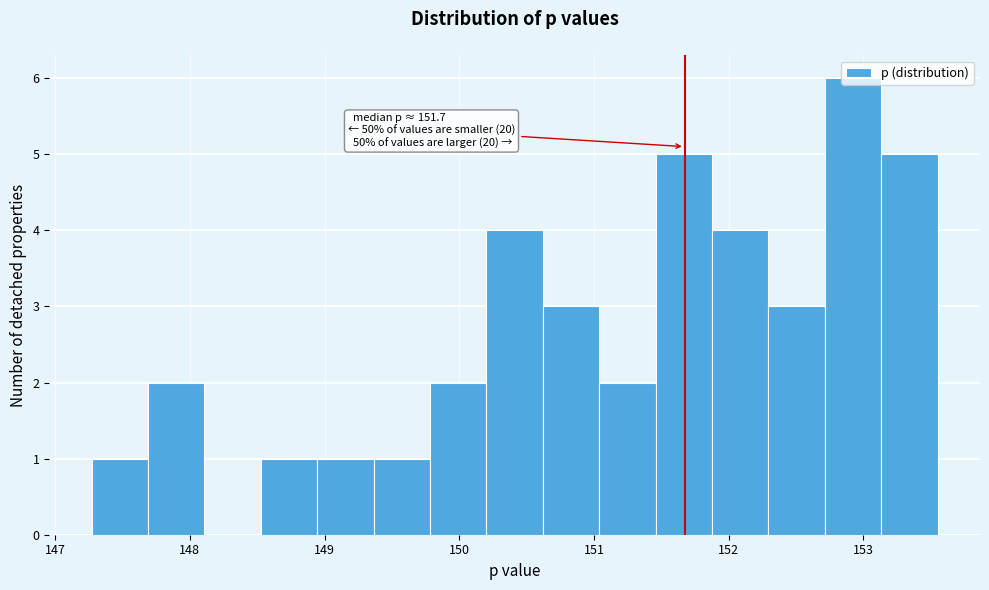

Which range on the x-axis has the tallest bar?

152.7 to 153.1